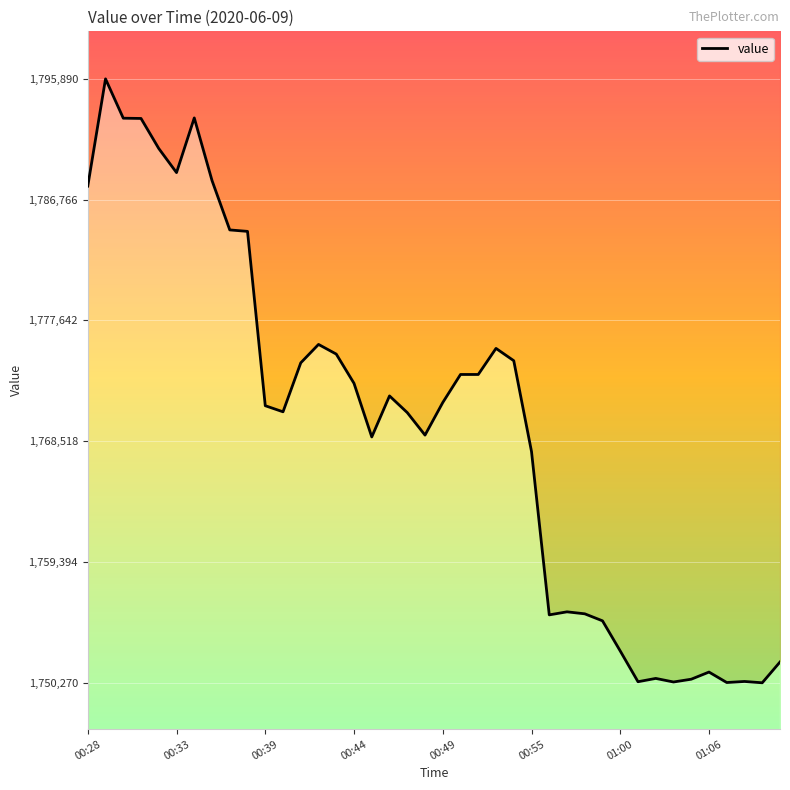

Is it true that the value at 27 is 3002659?

False